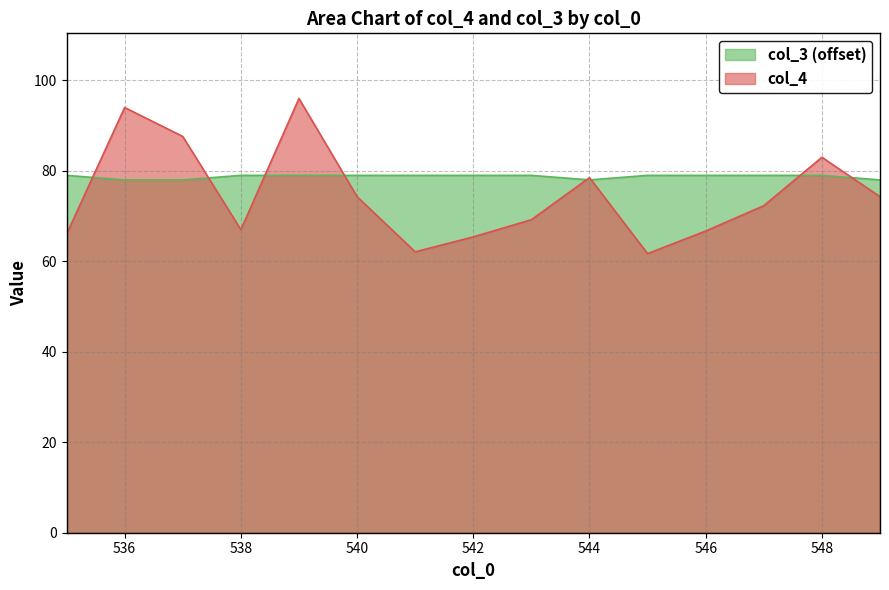

The value of col_4 at 538 is 67.0. True or false?

True